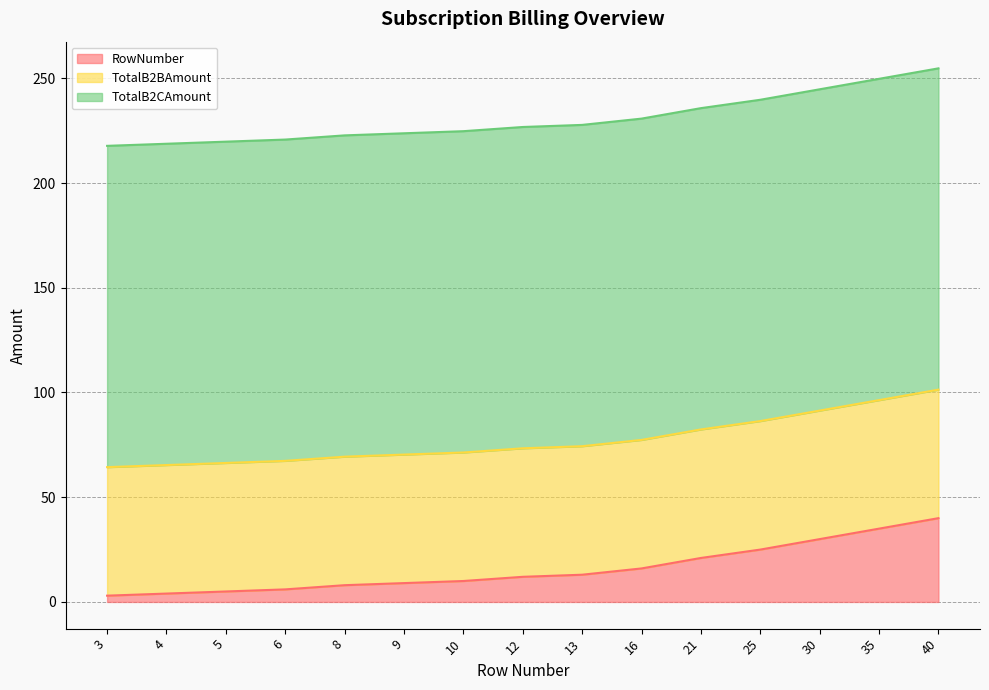

List the series in order of their peak value, highest first.

TotalB2CAmount, TotalB2BAmount, RowNumber